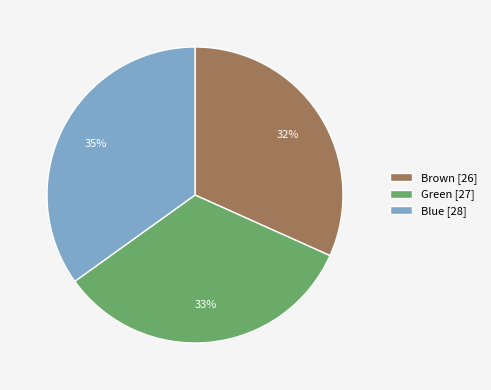

To the nearest percent, what is the average slice percentage?

33%